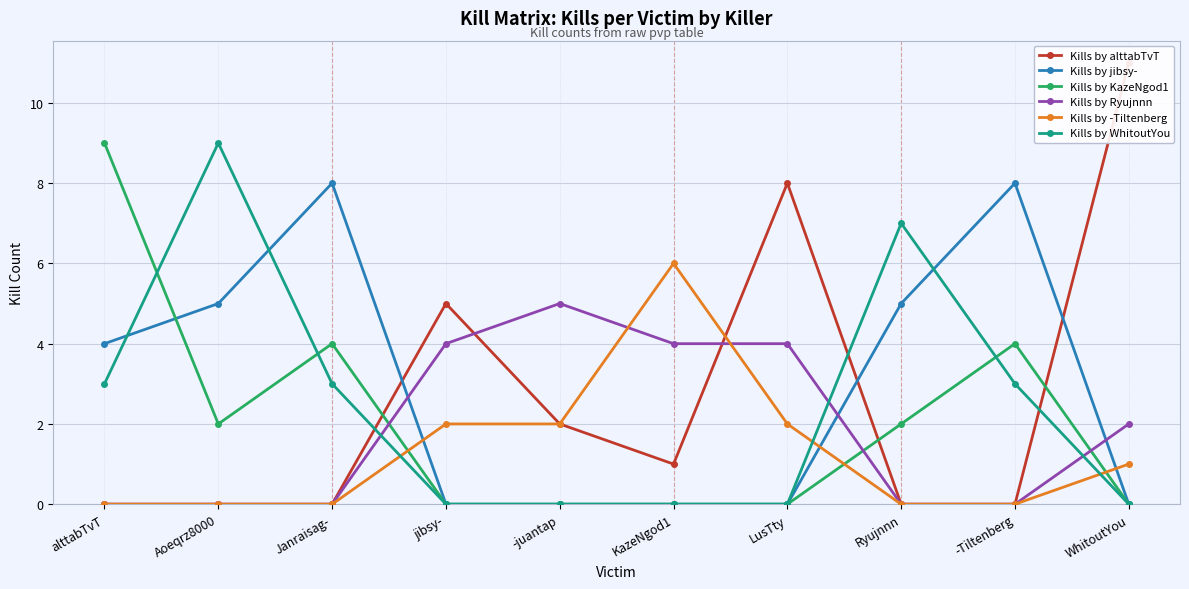

The value of Kills by WhitoutYou at -juantap is -6. True or false?

False